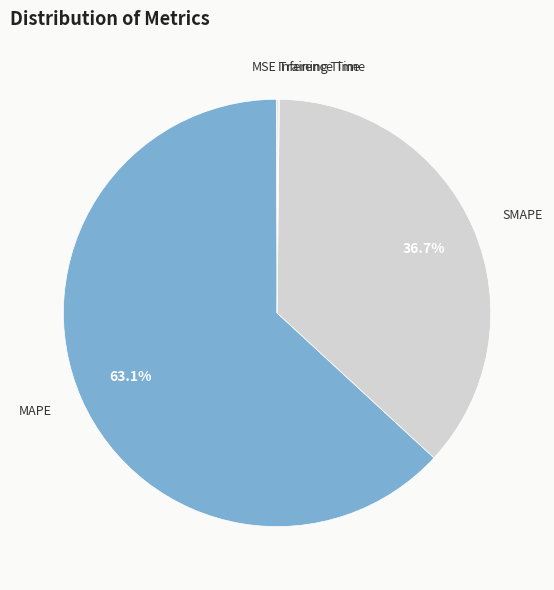

To the nearest percent, what is the difference between the largest and smallest slice percentages?

63%